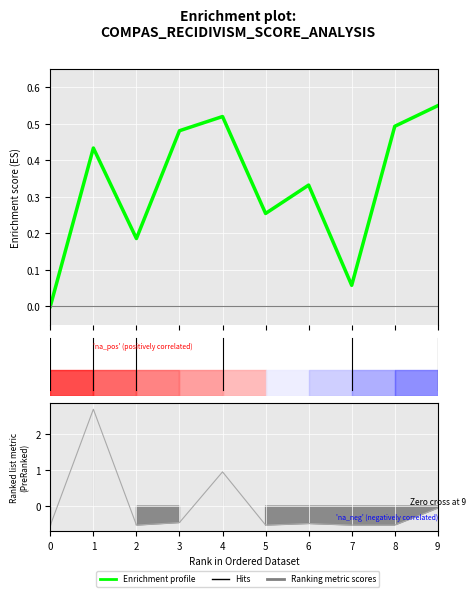

Reading left to right, list all the values displayed in this chart.

0=0.0	1=0.4	2=0.2	3=0.5	4=0.5	5=0.3	6=0.3	7=0.1	8=0.5	9=0.6